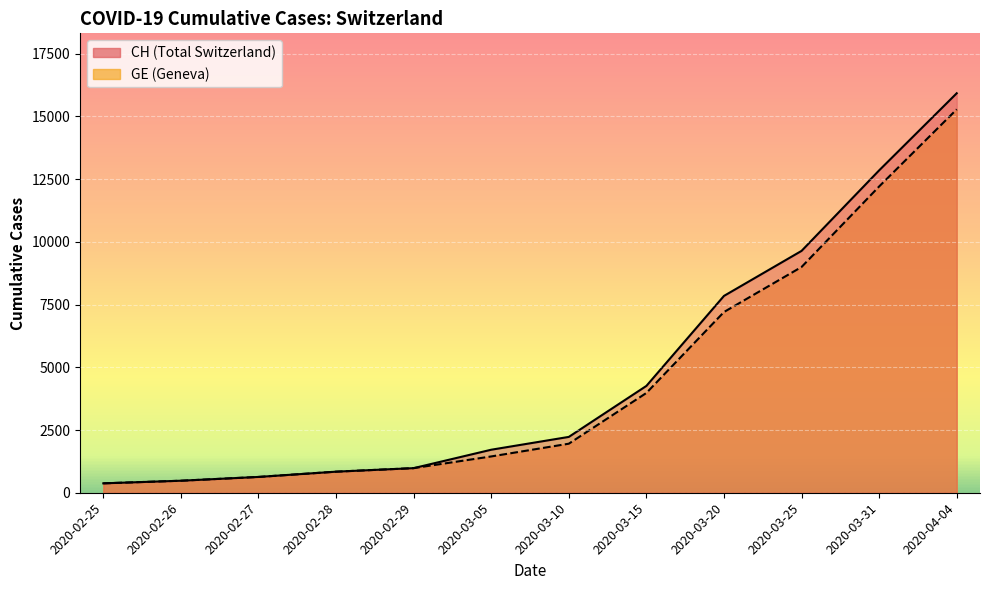

Is it true that CH equals 2008 at 2020-03-15?

False